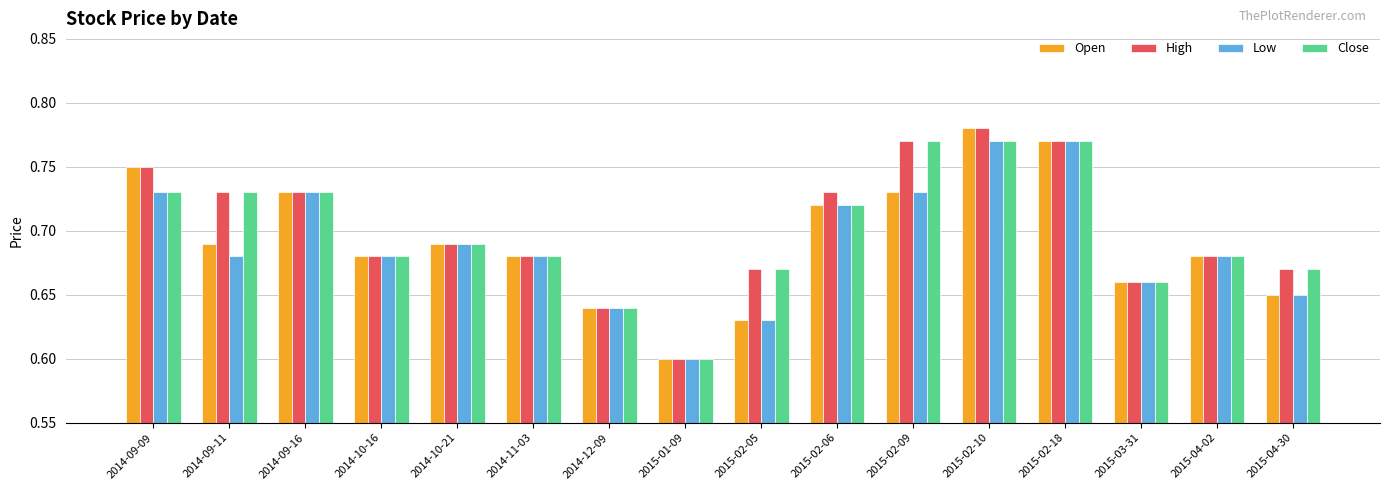

Which series has the largest total across all categories?

High